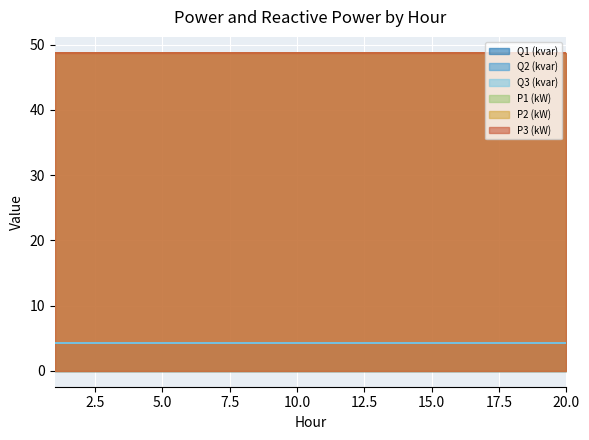

Reading left to right, extract all data points from this chart.

Q1 (kvar): 4.3	4.3	4.3	4.3	4.3	4.3	4.3	4.3	4.3	4.3	4.3	4.3	4.3	4.3	4.3	4.3	4.3	4.3	4.3	4.3
Q2 (kvar): 4.3	4.3	4.3	4.3	4.3	4.3	4.3	4.3	4.3	4.3	4.3	4.3	4.3	4.3	4.3	4.3	4.3	4.3	4.3	4.3
Q3 (kvar): 4.3	4.3	4.3	4.3	4.3	4.3	4.3	4.3	4.3	4.3	4.3	4.3	4.3	4.3	4.3	4.3	4.3	4.3	4.3	4.3
P1 (kW): 48.7	48.7	48.7	48.7	48.7	48.7	48.7	48.7	48.7	48.7	48.7	48.7	48.7	48.7	48.7	48.7	48.7	48.7	48.7	48.7
P2 (kW): 48.8	48.8	48.8	48.8	48.8	48.8	48.8	48.8	48.8	48.8	48.8	48.8	48.8	48.8	48.8	48.8	48.8	48.8	48.8	48.8
P3 (kW): 48.8	48.8	48.8	48.8	48.8	48.8	48.8	48.8	48.8	48.8	48.8	48.8	48.8	48.8	48.8	48.8	48.8	48.8	48.8	48.8